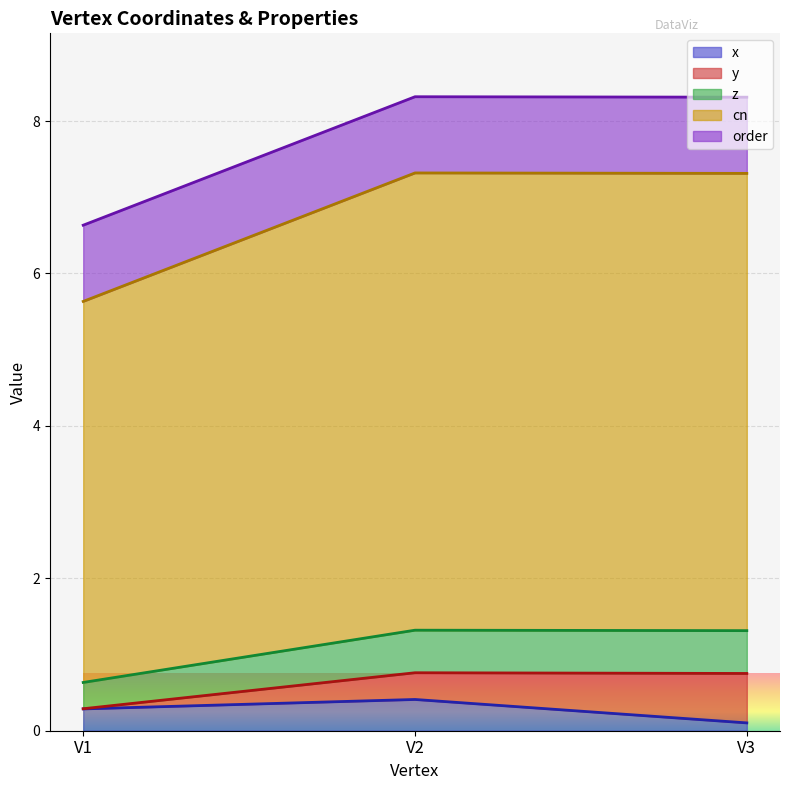

What is the maximum value for x?

0.4